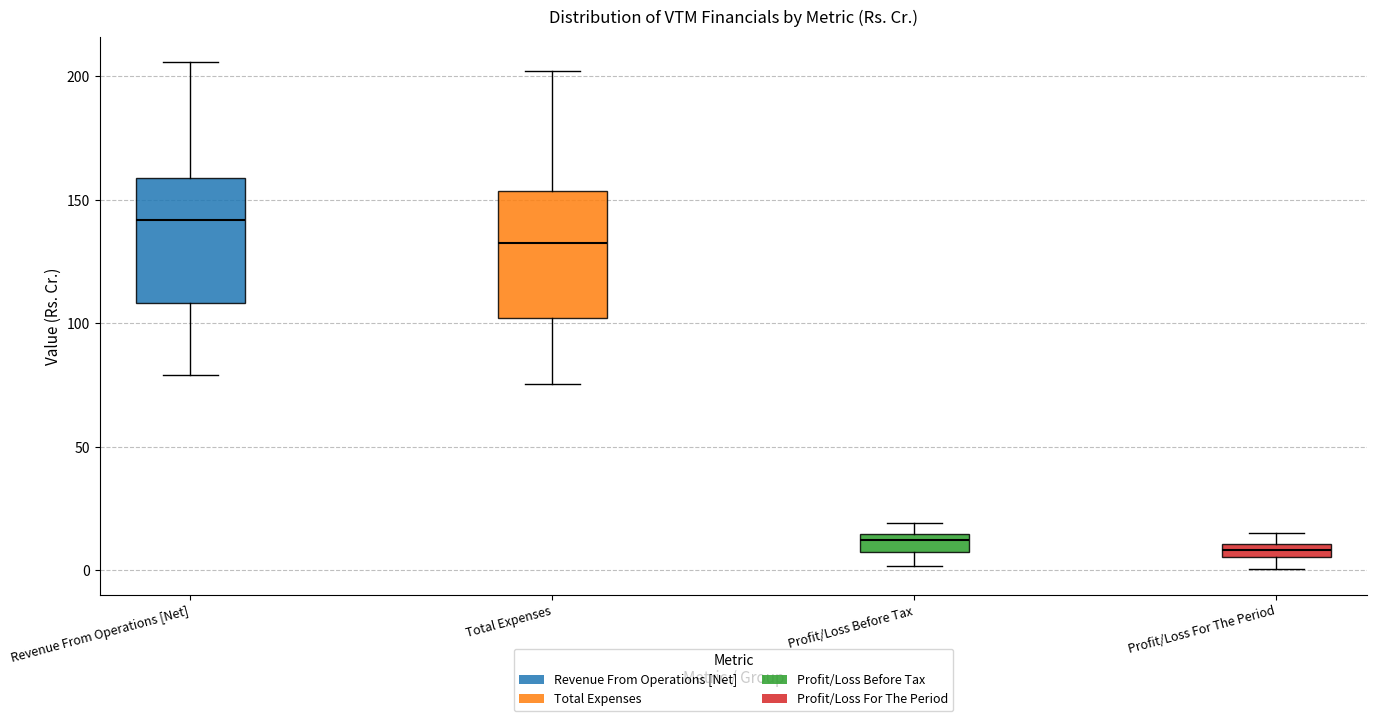

Where is the lower edge of the box for Revenue From Operations [Net] on the y-axis? The values are not printed on the chart, so give them approximately, as read against the axis.

110